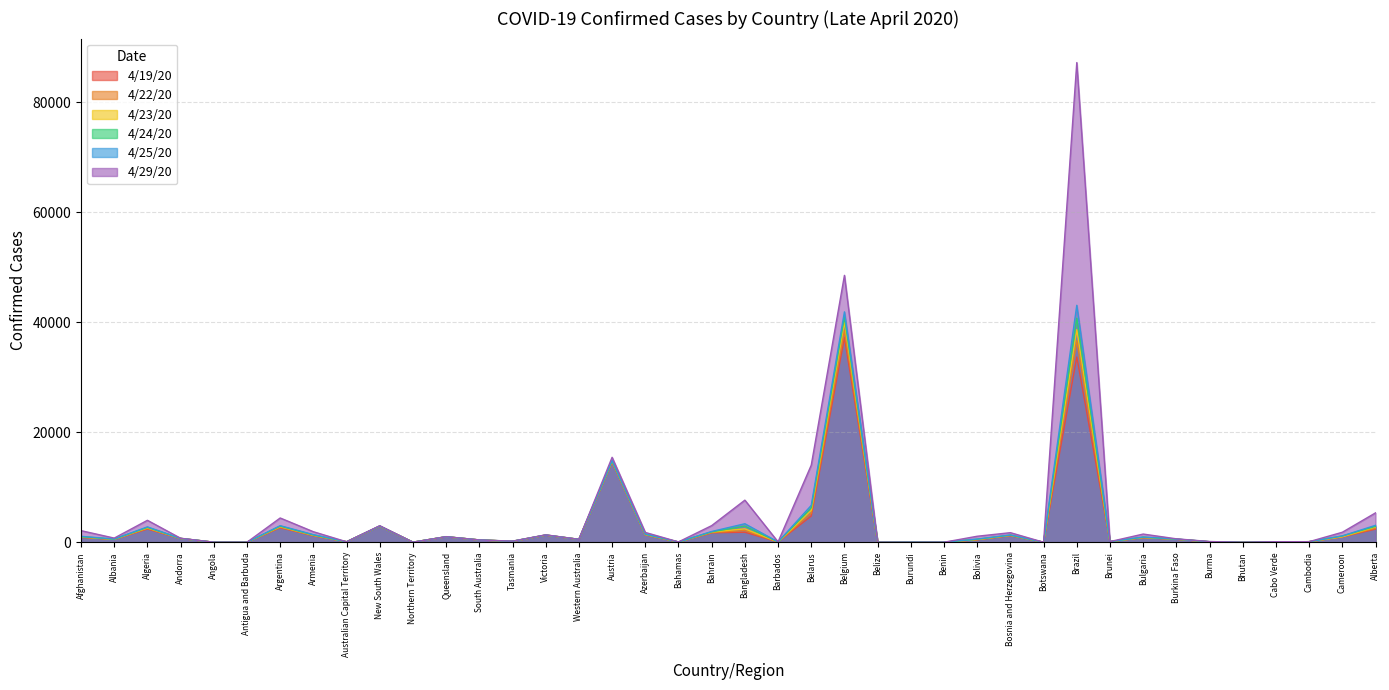

In 4/25/20, how many points are lower than both neighbors (excluding endpoints)?

12